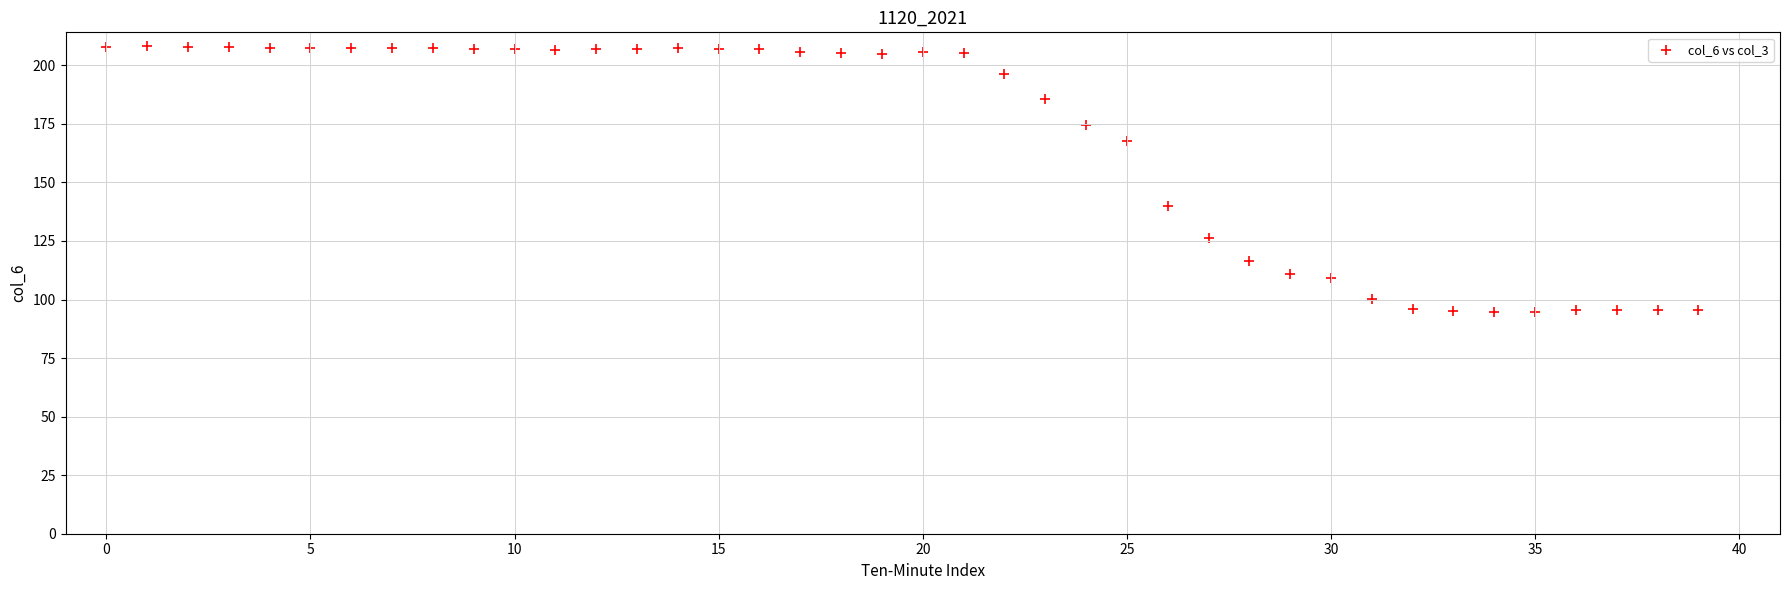

What Y value in the scatter plot is closest to 151?

140.1